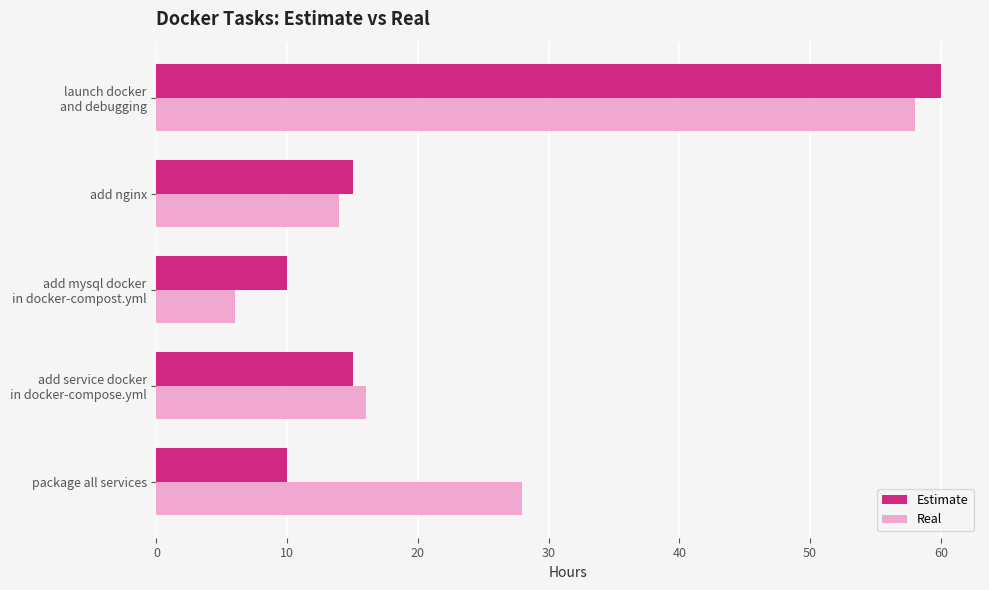

The value of Estimate at add nginx is 5. True or false?

False